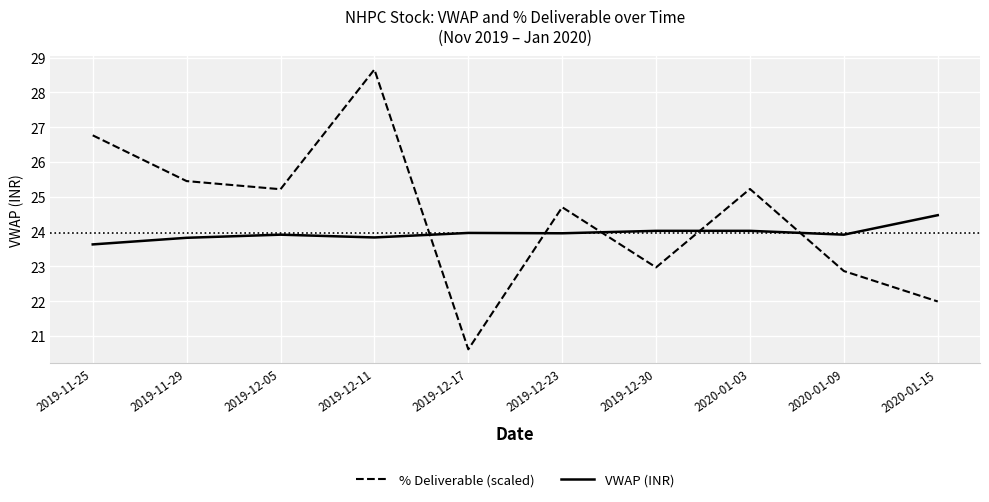

At which category does % Deliverable (scaled) reach its first local valley?

2019-12-05